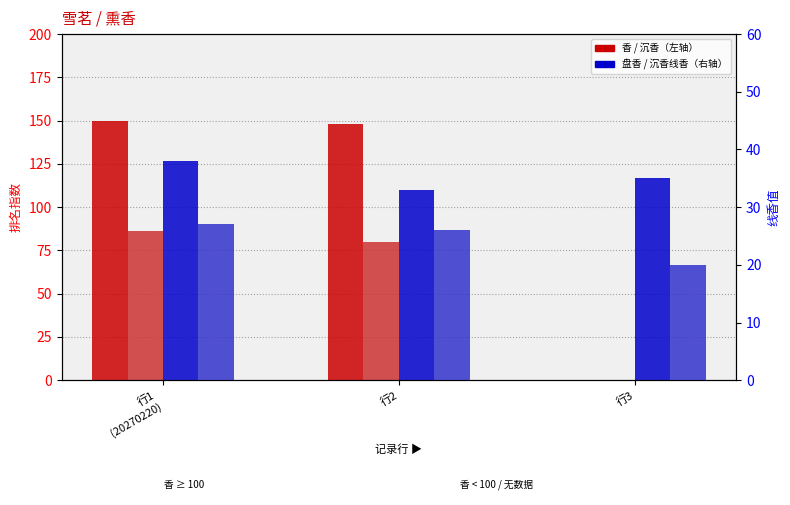

At which category does the chart reach its minimum across all series?

行3